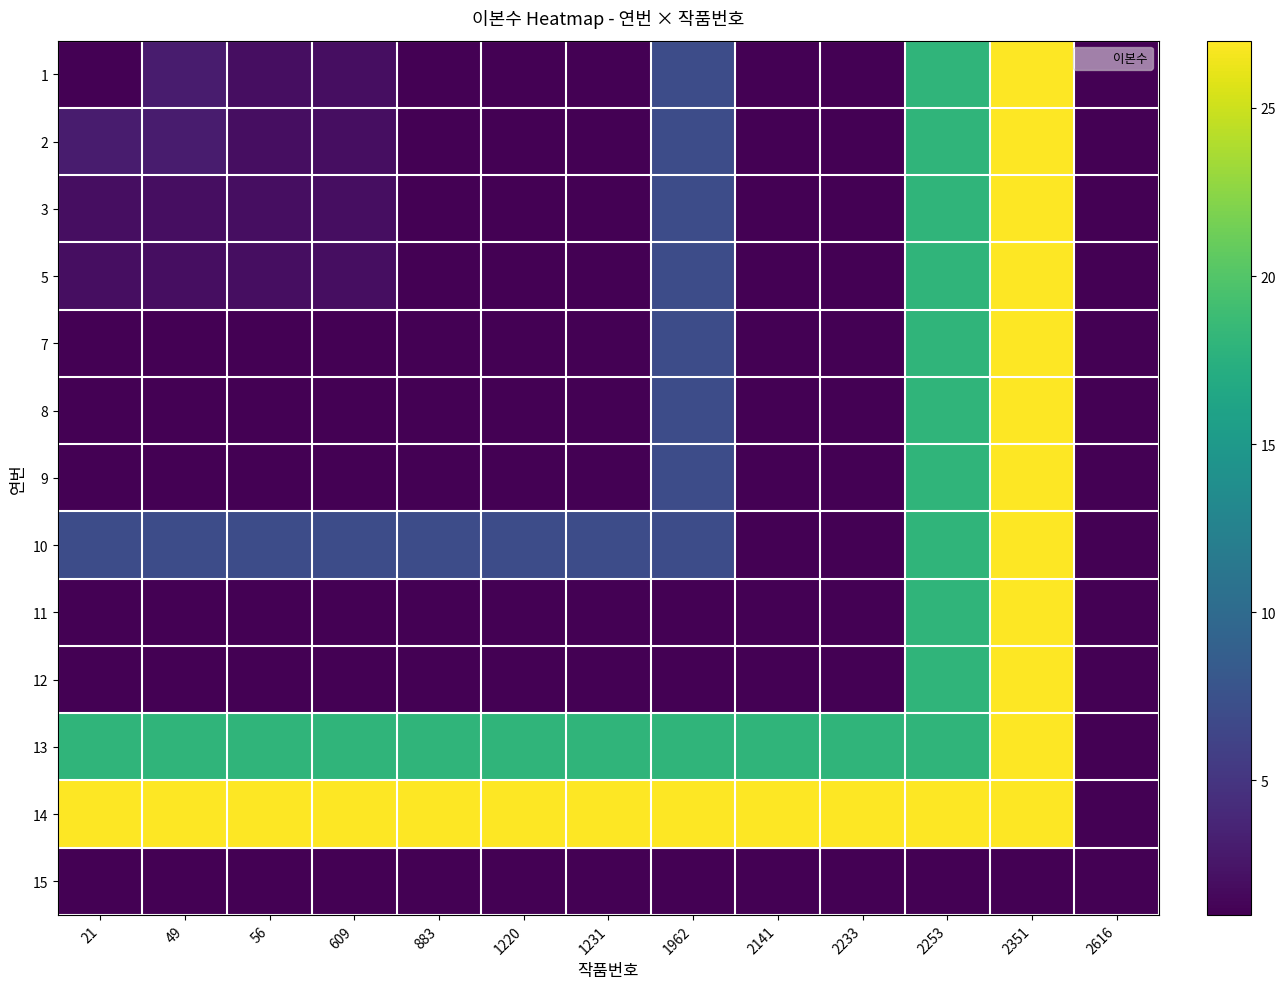

At which category does the chart reach its peak across all series?

2351